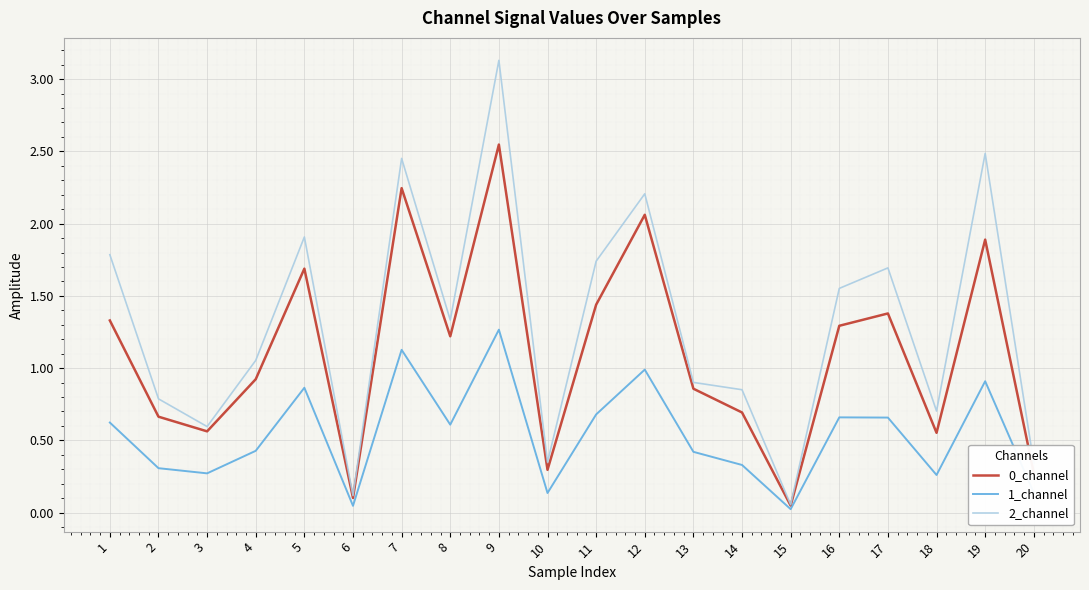

Which series has the largest range (max minus min)?

2_channel